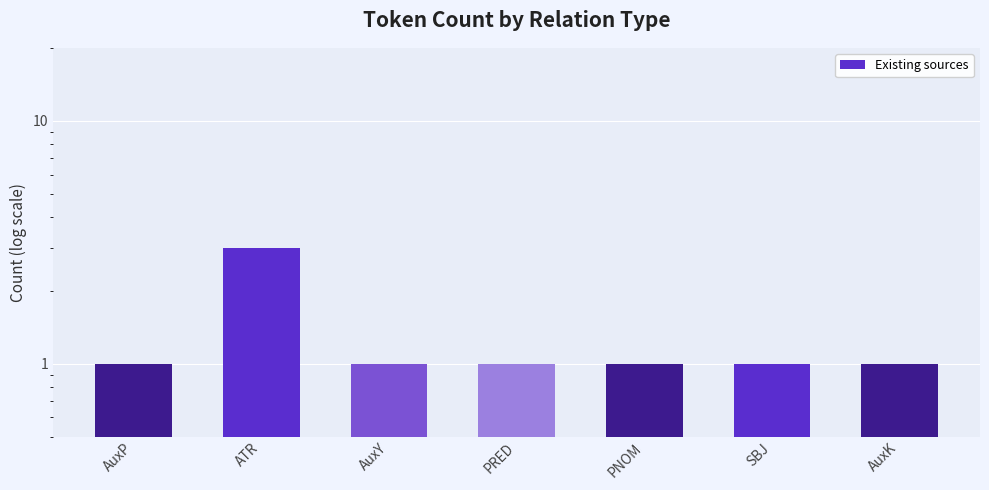

Where is the data nearest to the value 2?

AuxP